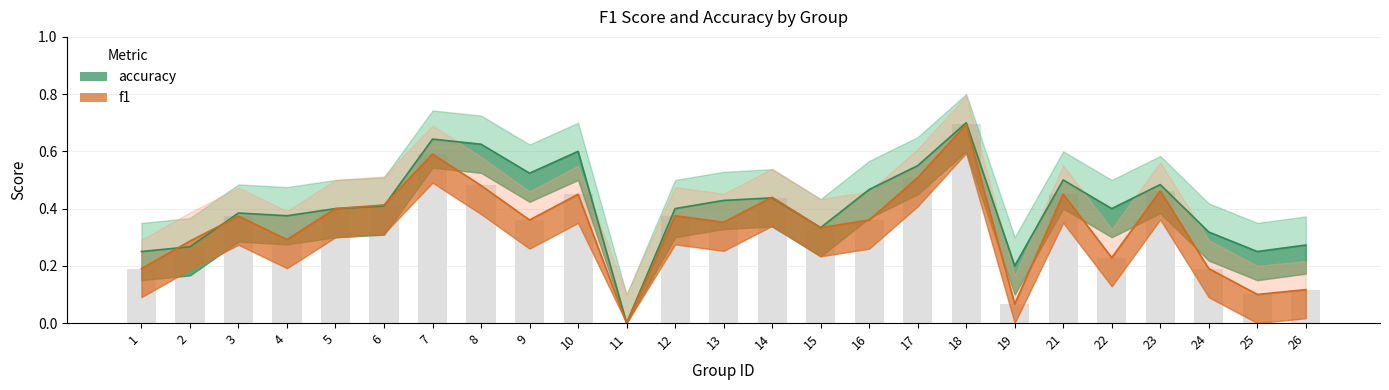

Between 8 and 15, which series saw the biggest shift?

accuracy